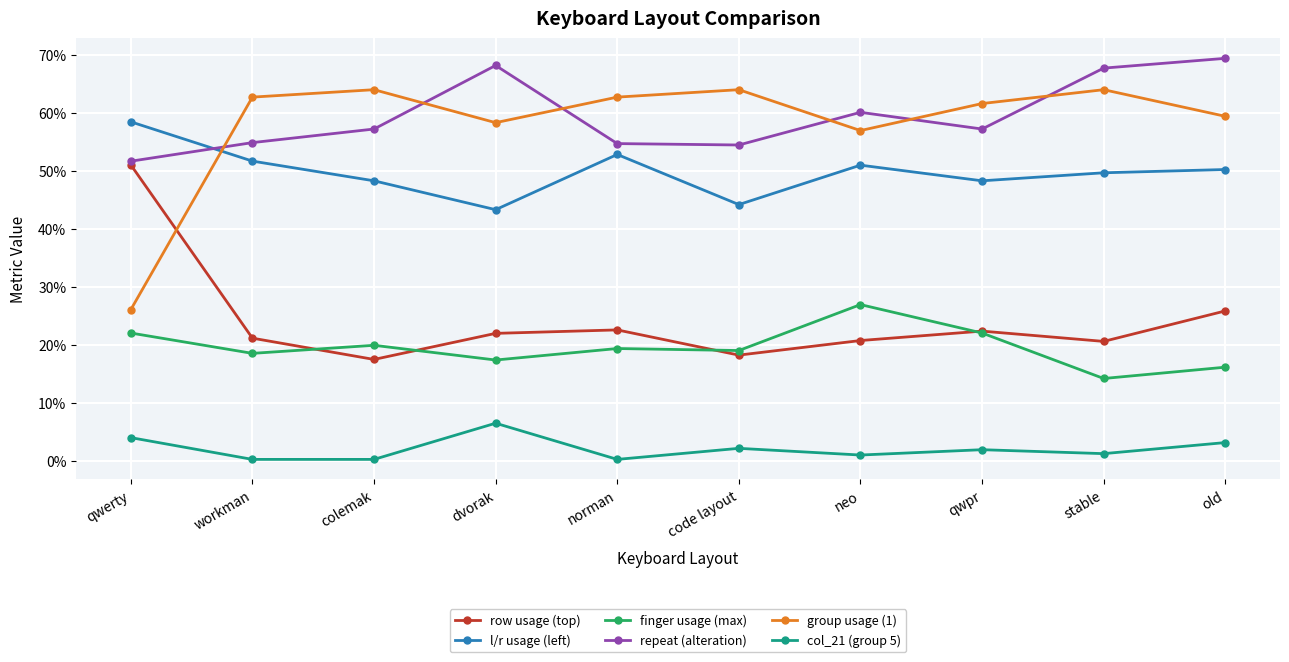

Rank the categories by group usage (1) value from lowest to highest.

qwerty, neo, dvorak, old, qwpr, workman, norman, colemak, code layout, stable